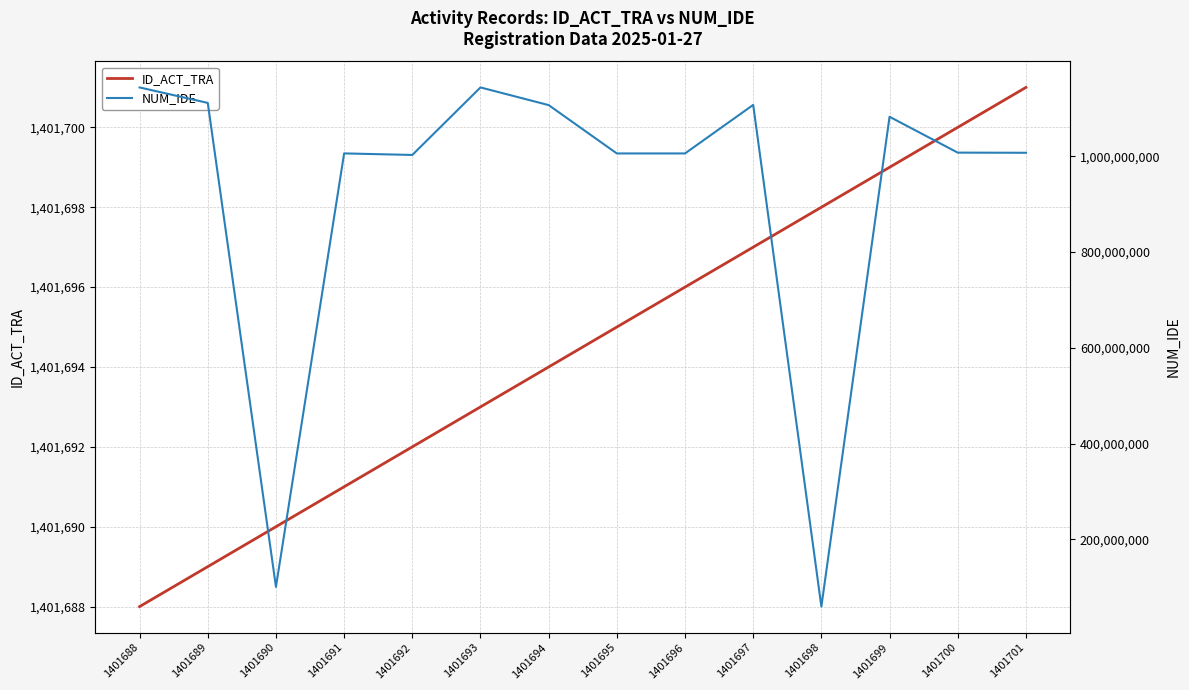

What is the difference between the maximum and minimum values in the ID_ACT_TRA series?

13